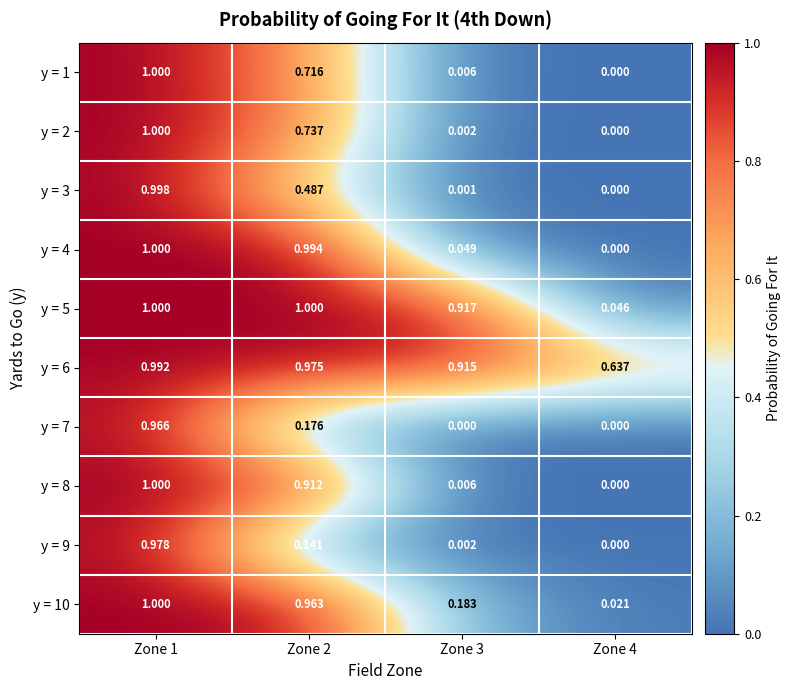

Count the number of data series in this chart.

10